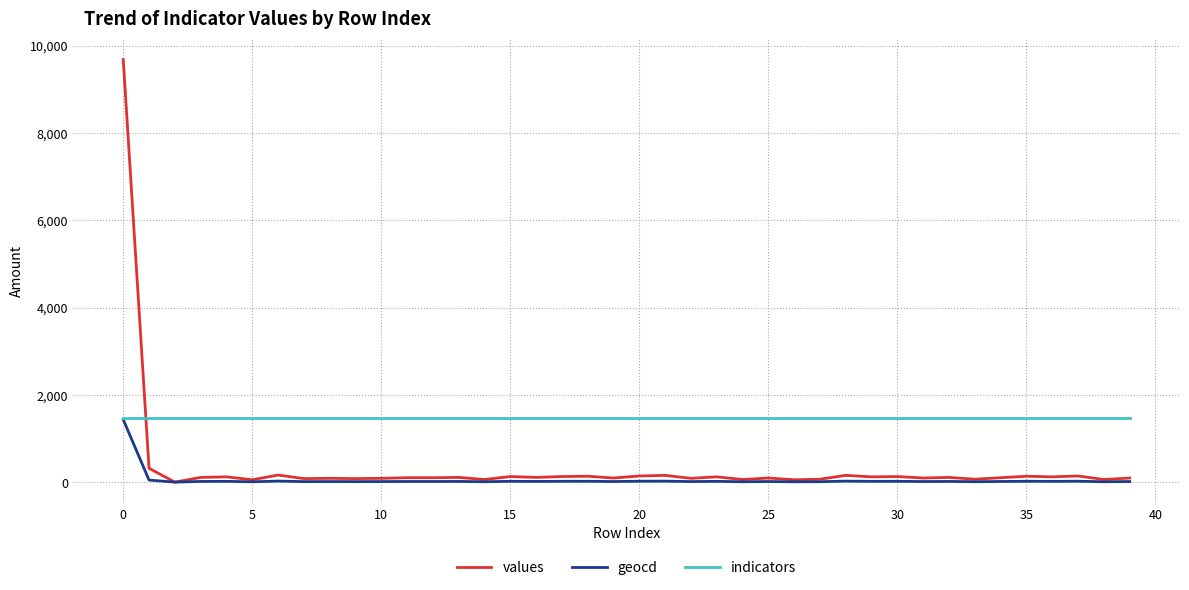

Which series ends up on top after the final intersection of values and indicators?

indicators